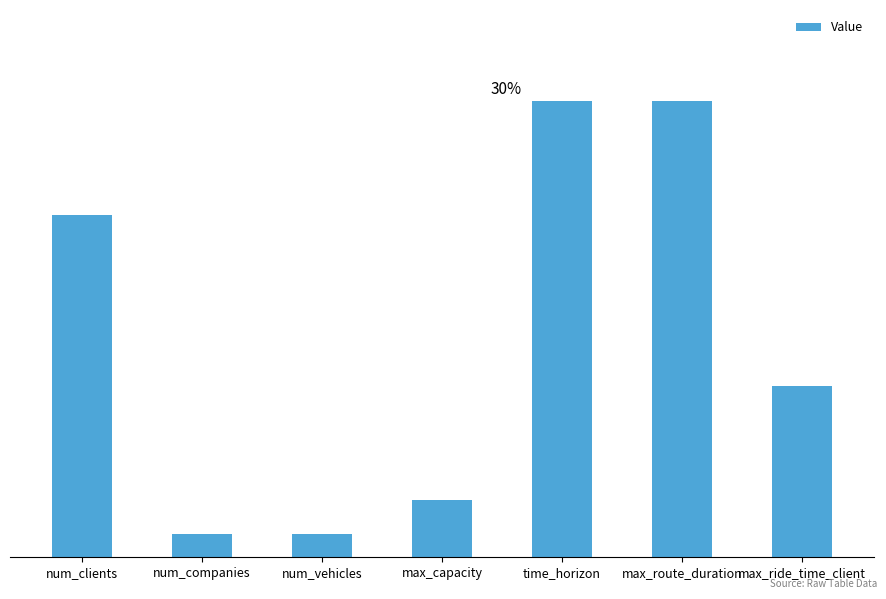

Does the chart contain any negative values?

No